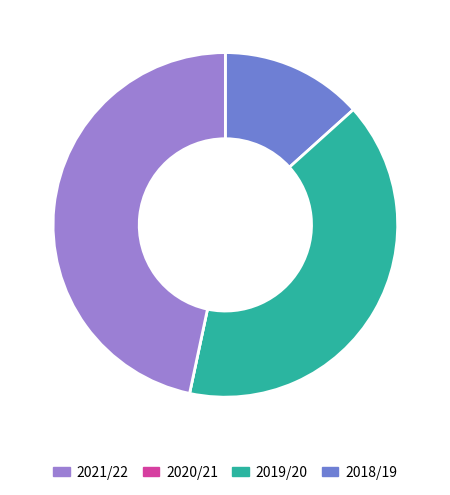

The 2021/22 slice represents 13% of the pie. True or false?

True